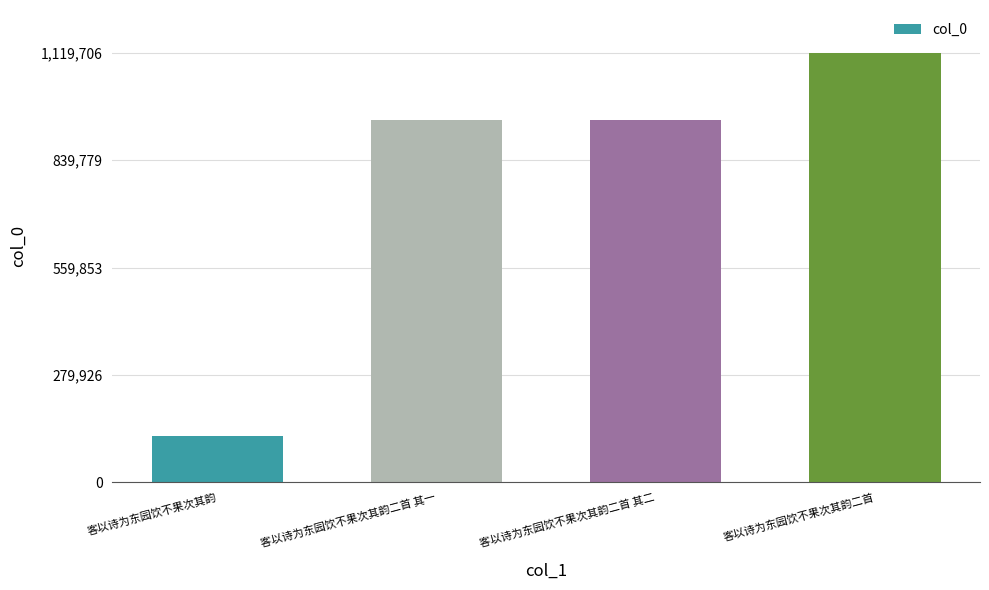

What is the change in value from 客以诗为东园饮不果次其韵二首 其一 to 客以诗为东园饮不果次其韵二首 其二?

-1